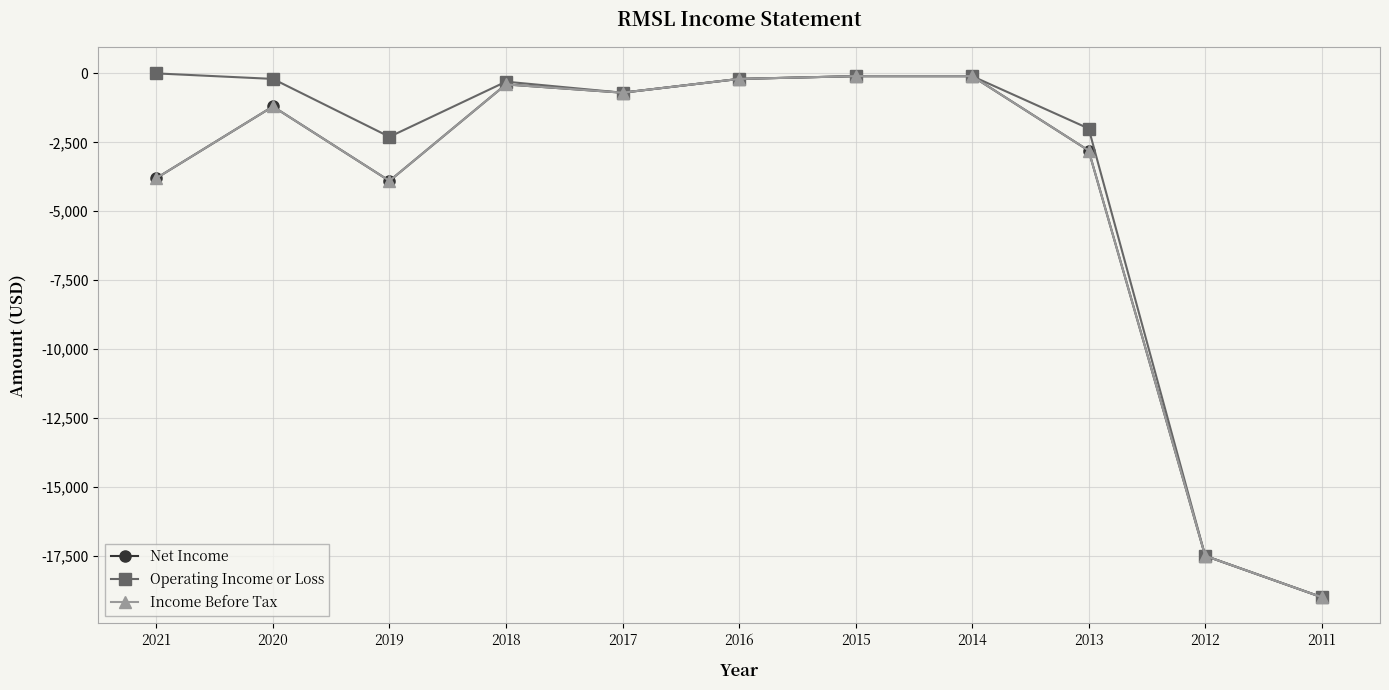

True or false: Operating Income or Loss and Net Income cross at least once.

False